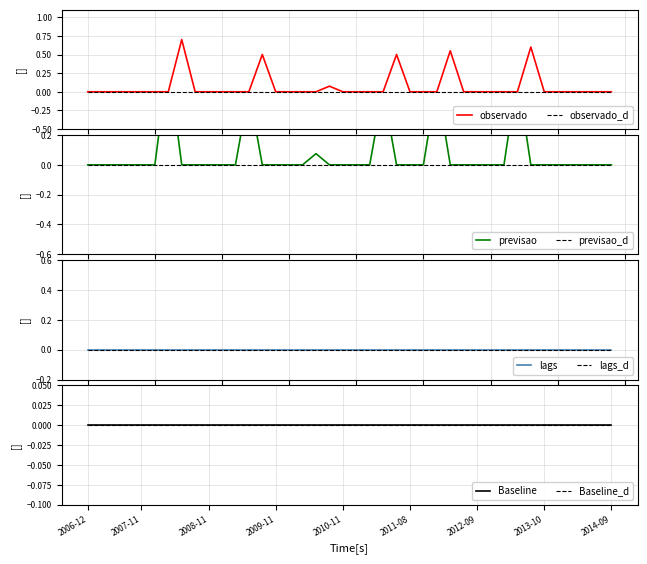

What is the average value of the observado series?

0.1